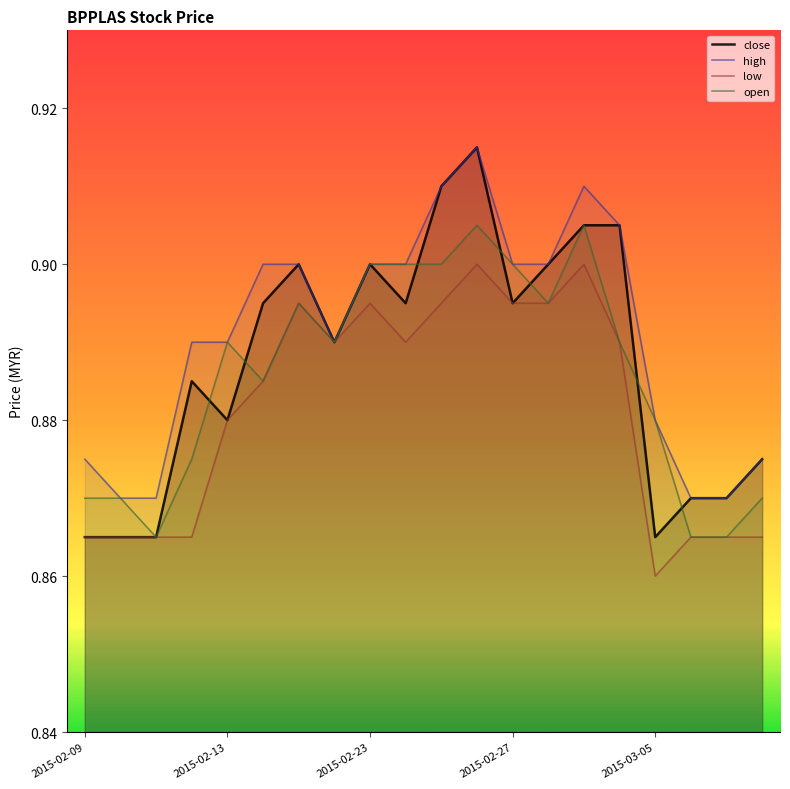

True or false: high and low cross at least once.

False